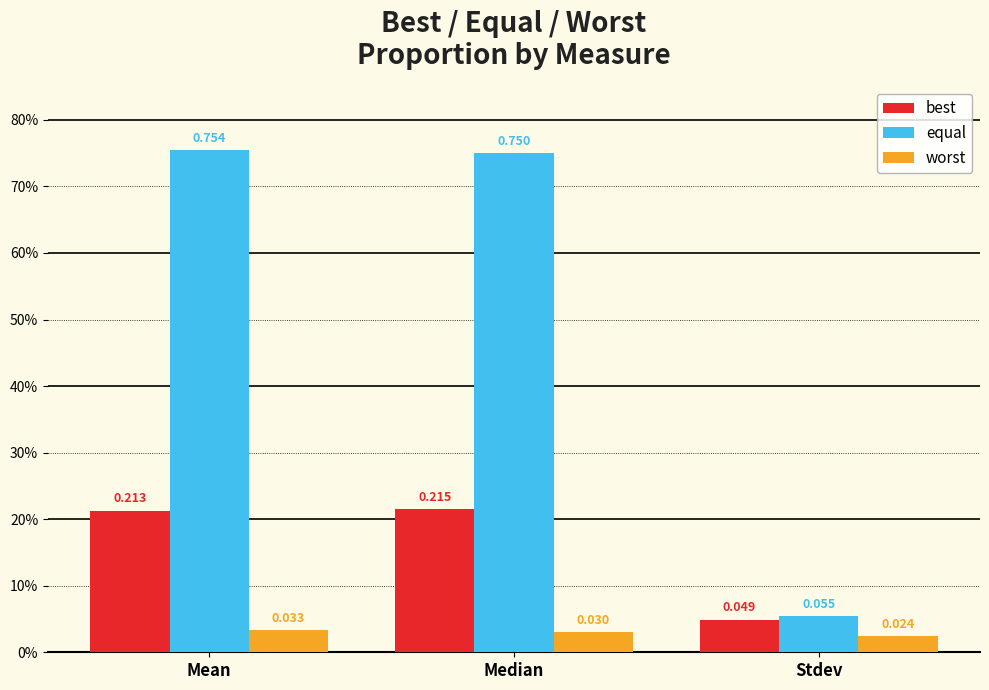

Is the value of best at Stdev greater than the value of worst at Median?

Yes